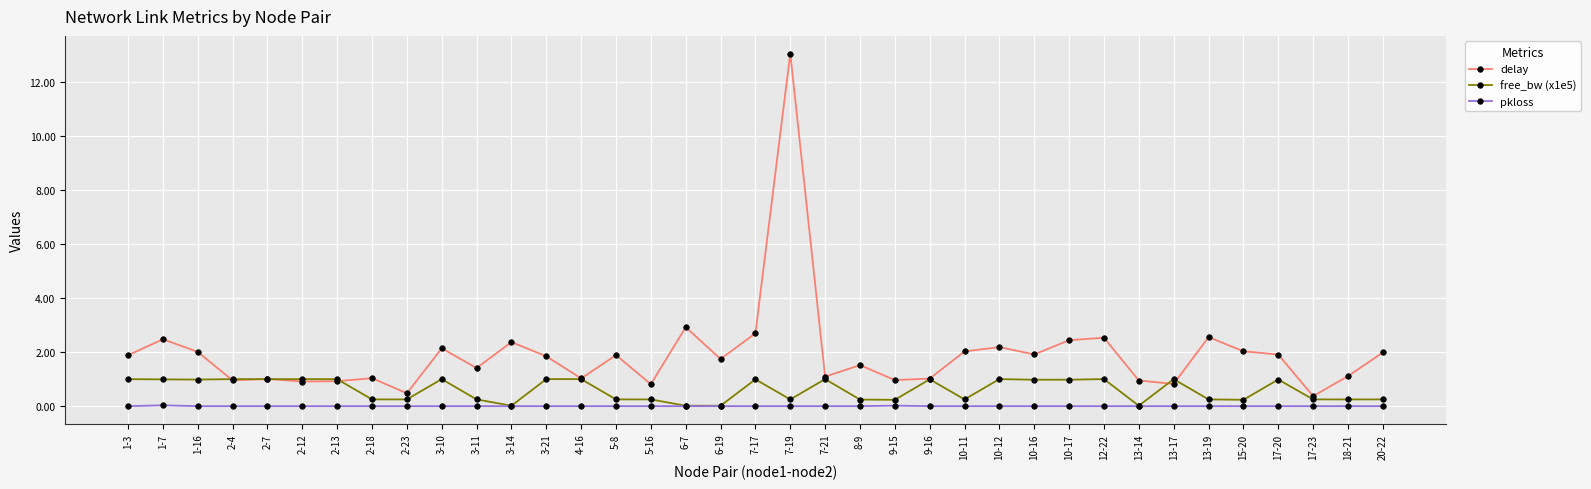

Where is the first local maximum for delay?

1-7